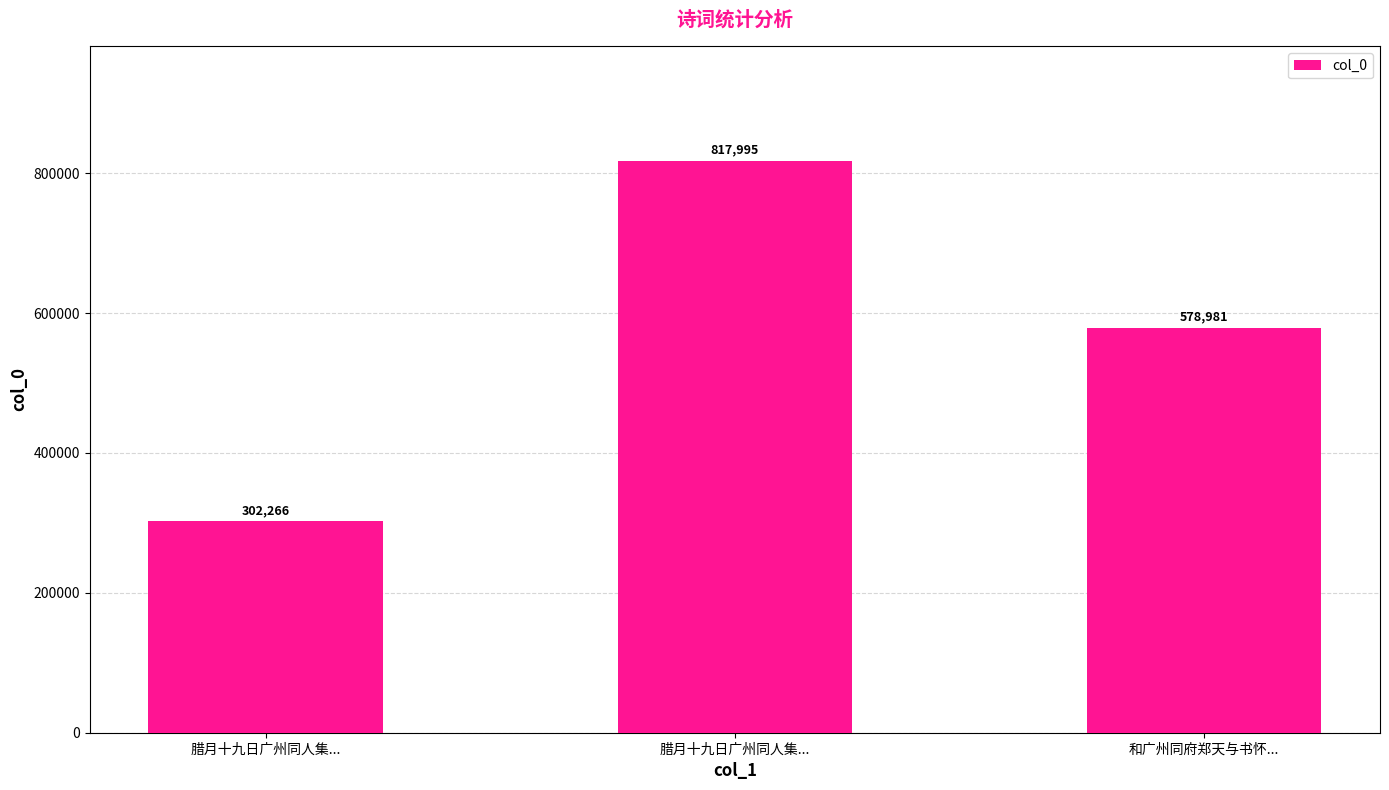

Are the bars grouped side by side (vs. stacked)?

No